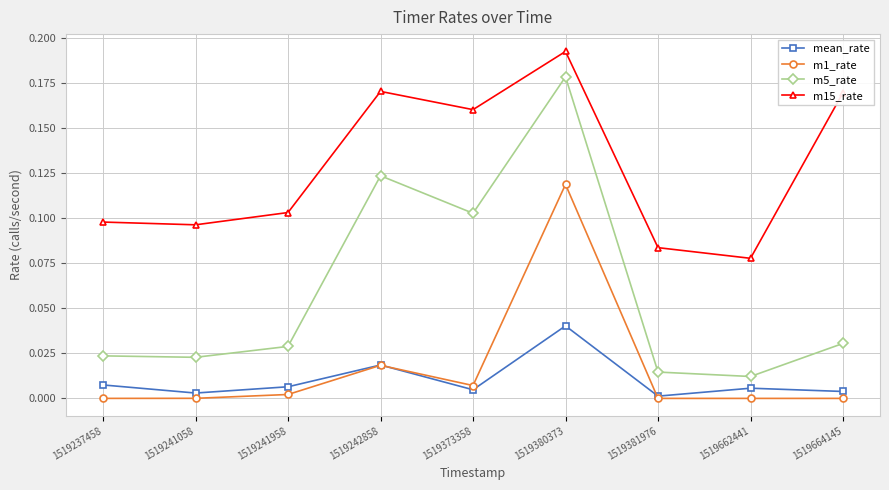

In m15_rate, how many points are higher than both neighbors (excluding endpoints)?

2